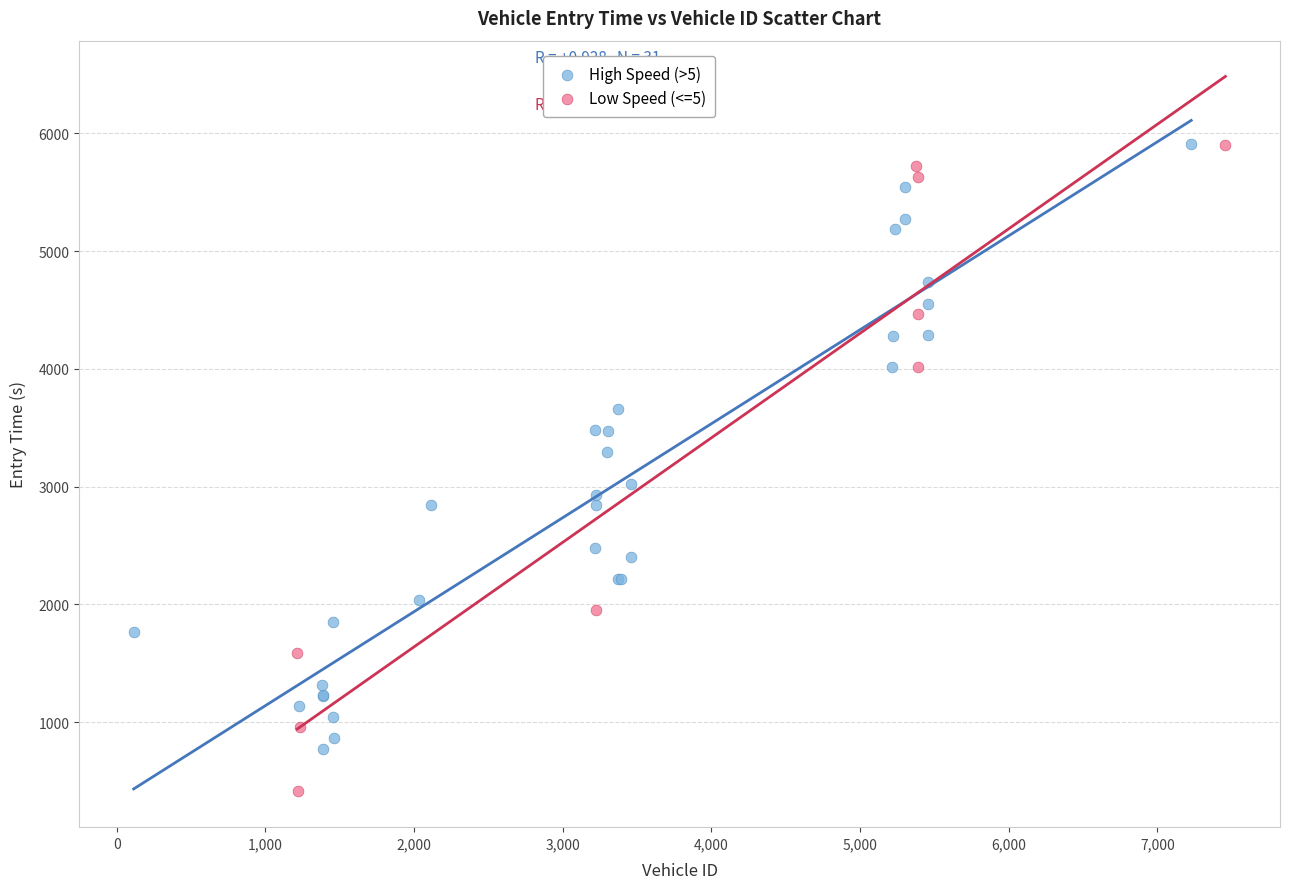

Which series has the widest spread of Y values?

Low Speed (<=5)